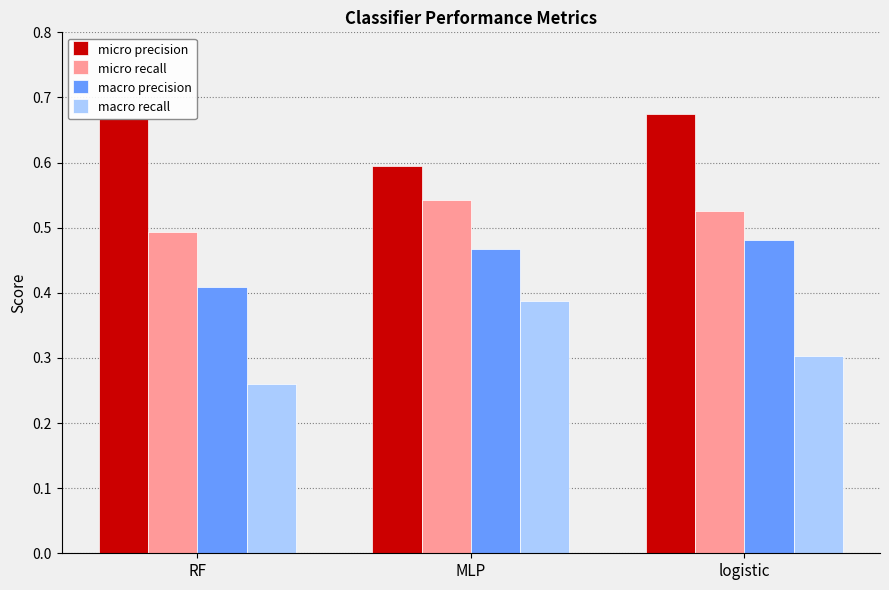

What is the total value across all series at MLP?

2.0